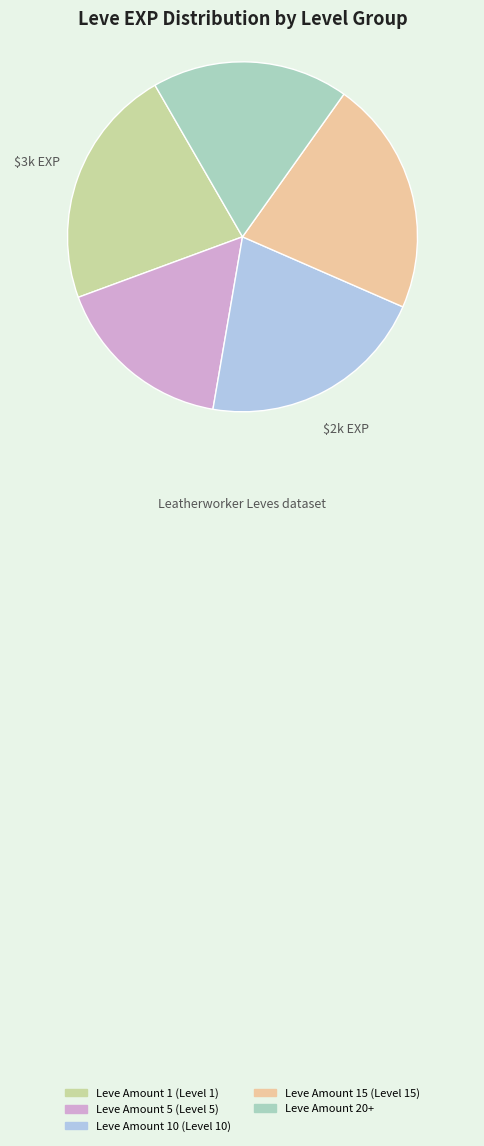

Is there any slice that represents more than half of the pie?

No